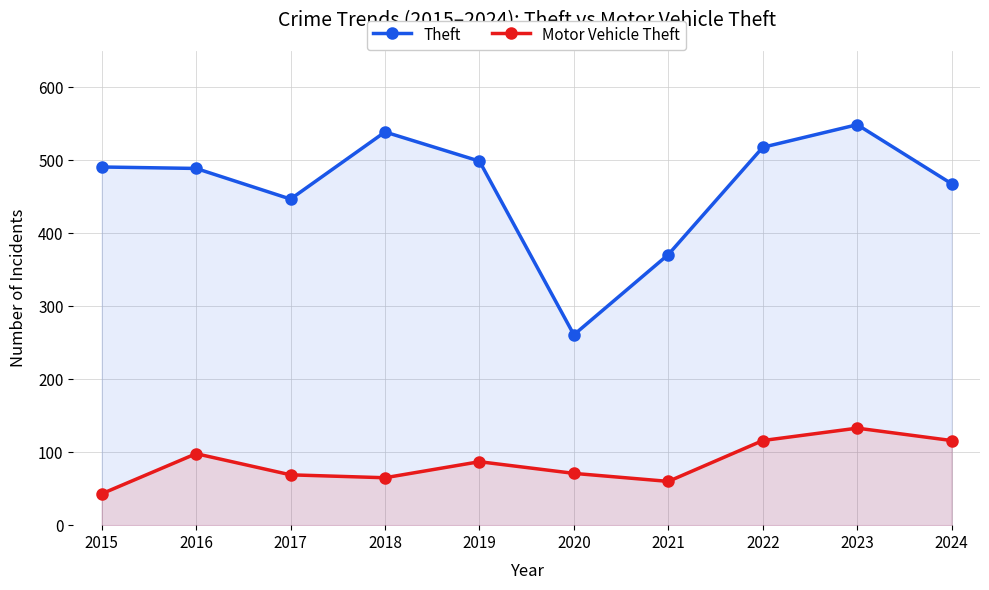

True or false: Theft and Motor Vehicle Theft cross at least once.

False